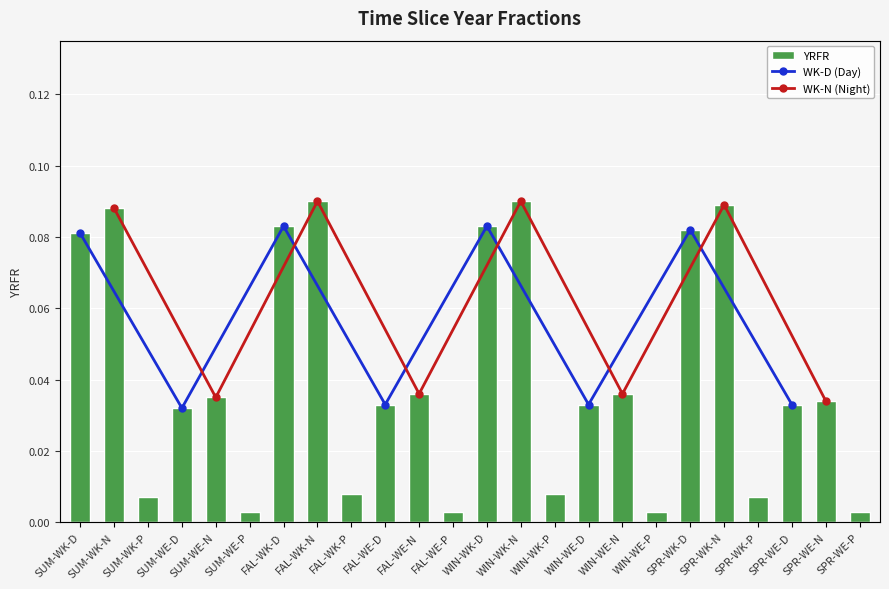

Between SUM-WE-P and SUM-WE-D, which is larger?

SUM-WE-D